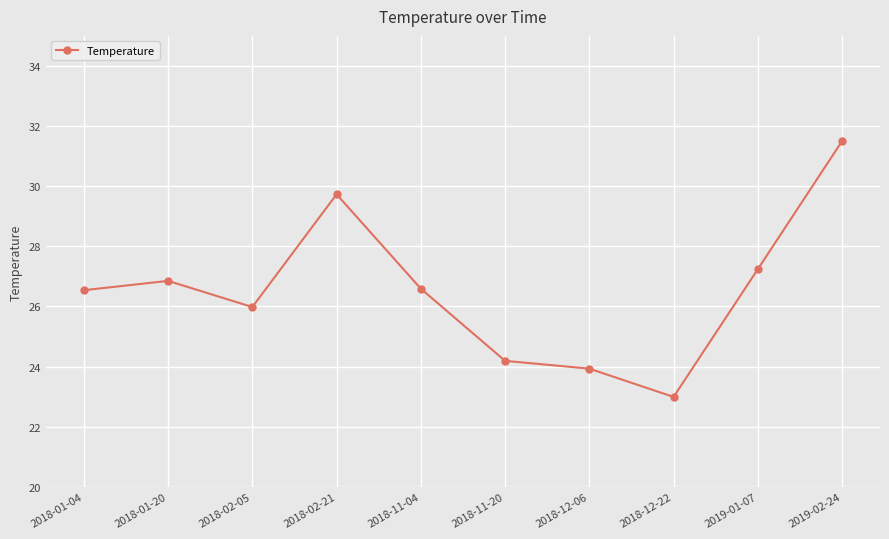

Which has a higher value, 2019-01-07 or 2018-12-06?

2019-01-07